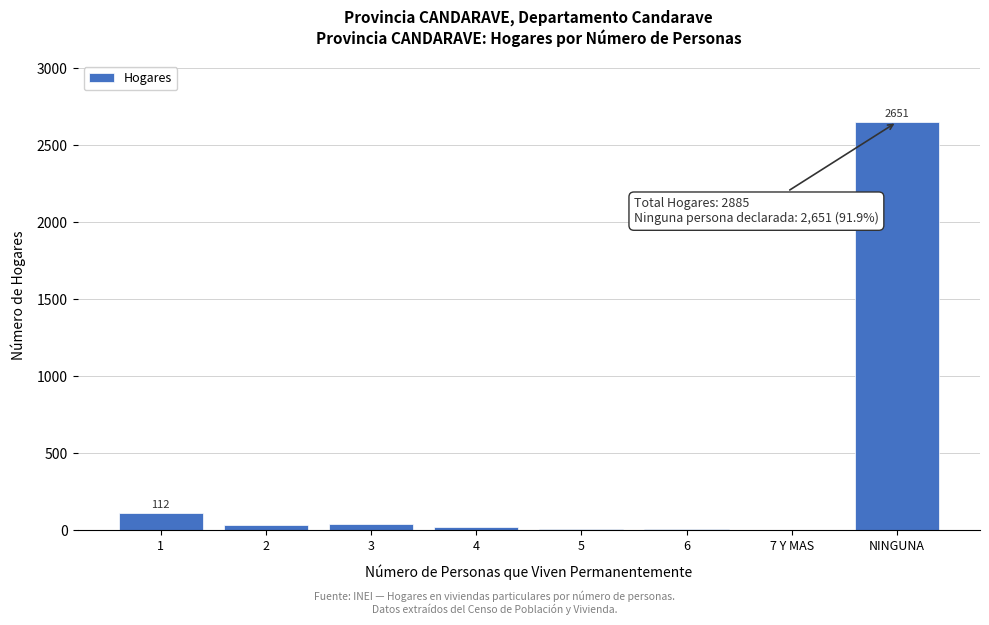

What is the maximum value shown in the chart?

2651